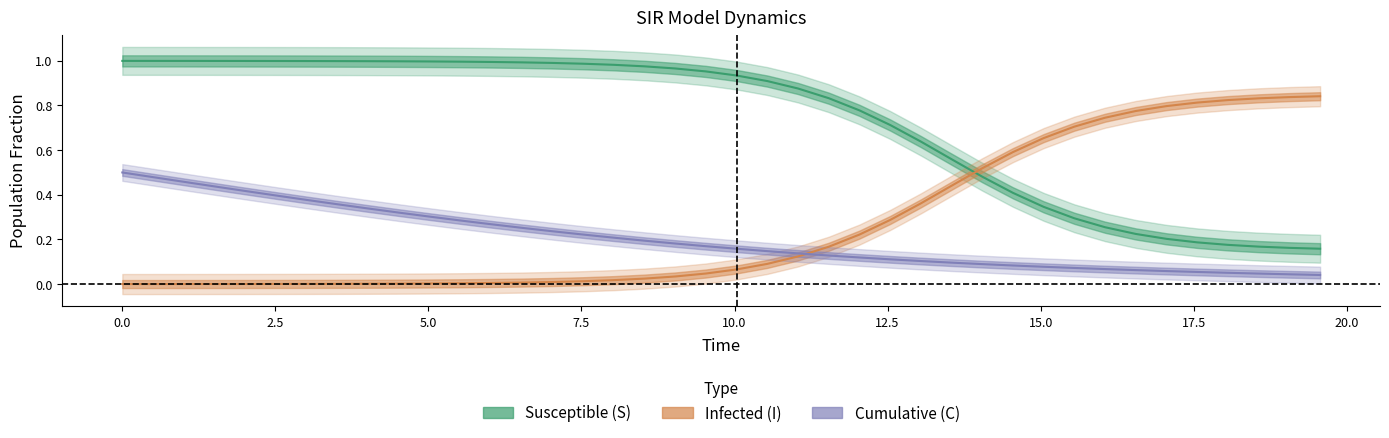

What is the difference between the second highest and minimum values in the C (Cumulative) series?

0.4